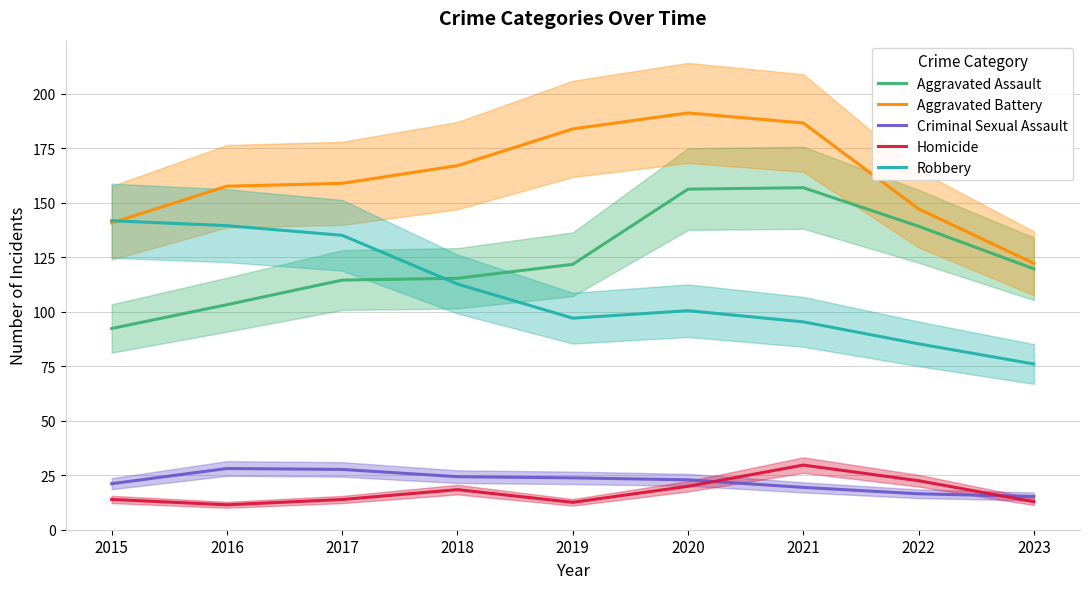

What is the value of the Criminal Sexual Assault point at the 2nd from the left?

28.1